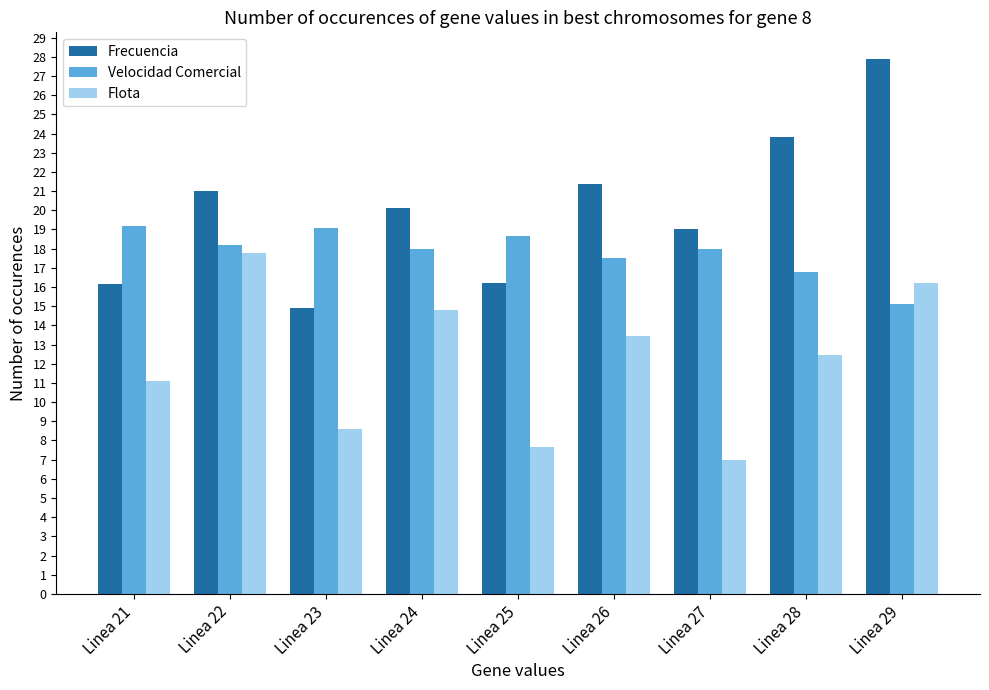

At how many categories does at least one series exceed 17?

9